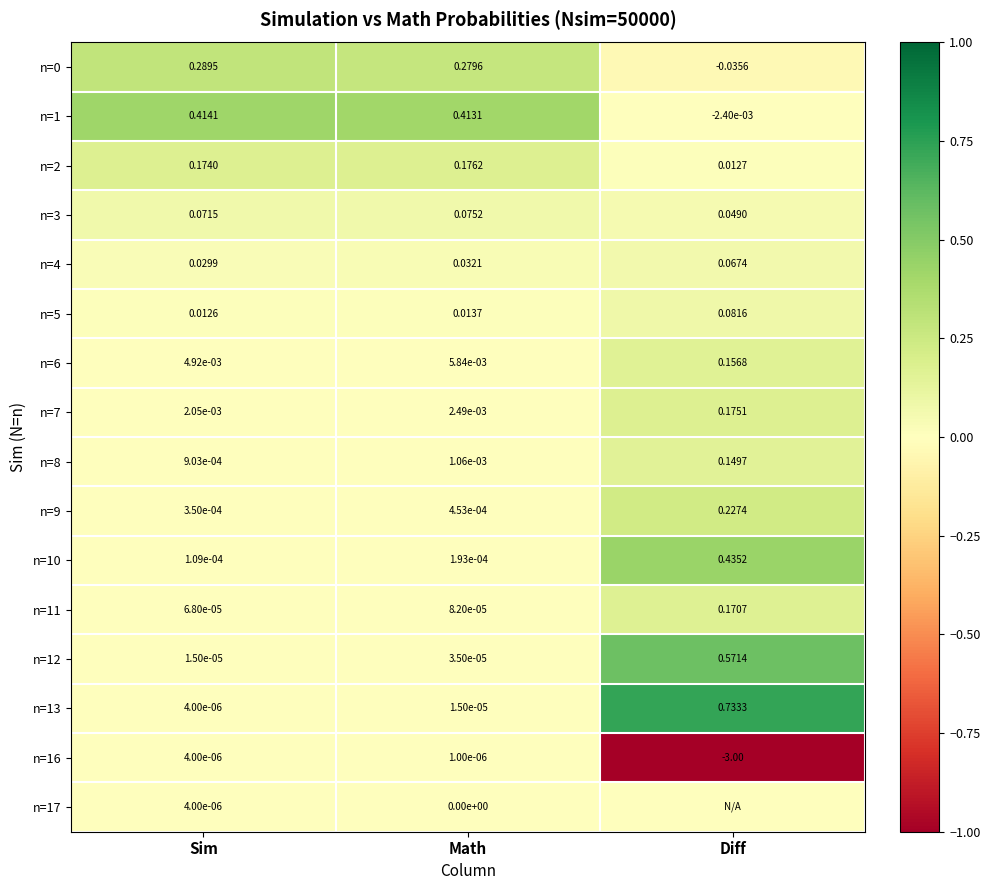

List the labels in order of n=8 value, largest first.

Diff, Math, Sim